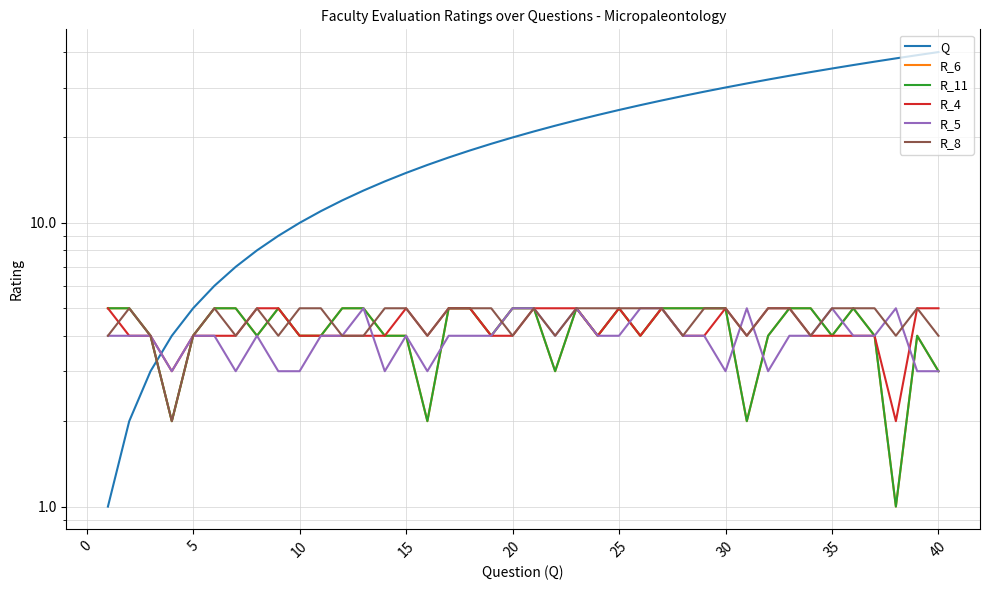

What is the sum of the R_4 values at 25 and 0?

8